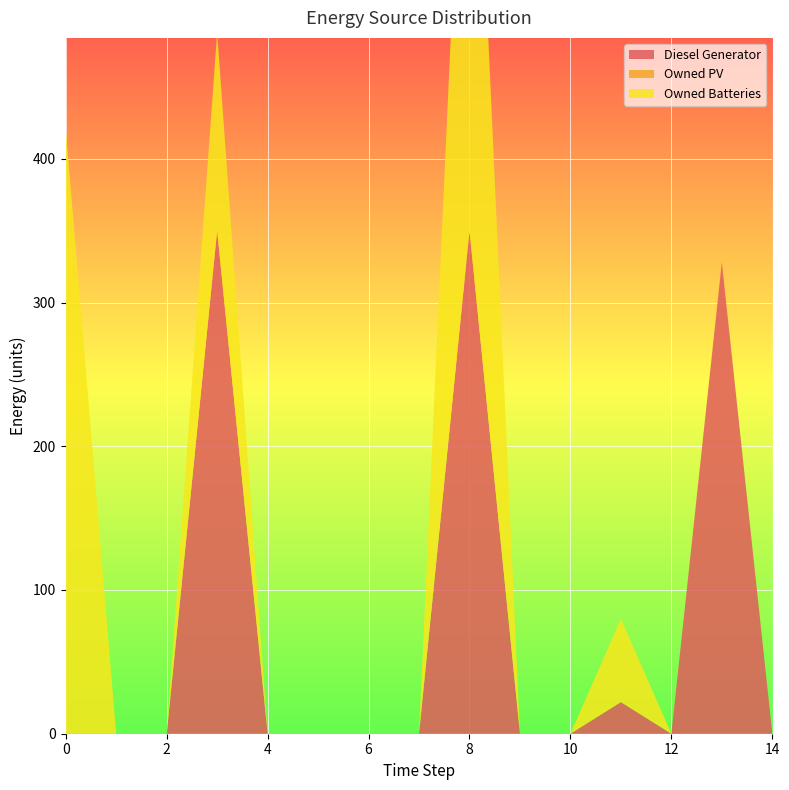

Reading right to left, what are all the values shown in this chart?

Diesel Generator: 14=0	13=328	12=0	11=22	10=0	9=0	8=350	7=0	6=0	5=0	4=0	3=350	2=0	1=0	0=0
Owned PV: 14=0	13=0	12=0	11=0	10=0	9=0	8=0	7=0	6=0	5=0	4=0	3=0	2=0	1=0	0=0
Owned Batteries: 14=0	13=0	12=0	11=58	10=0	9=0	8=421	7=0	6=0	5=0	4=0	3=138	2=0	1=0	0=421